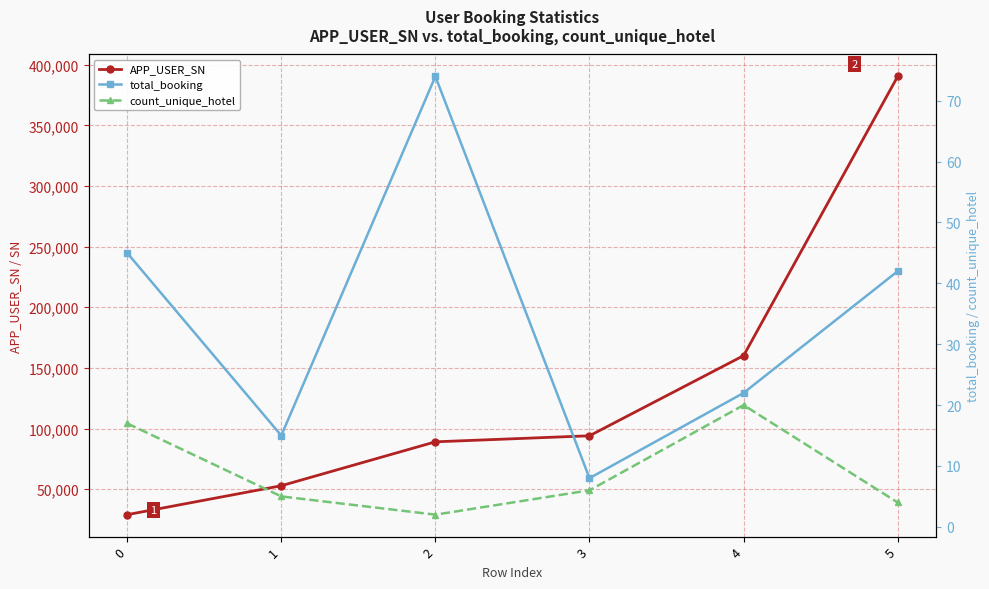

What is the difference between the second highest and minimum values in the APP_USER_SN series?

131125